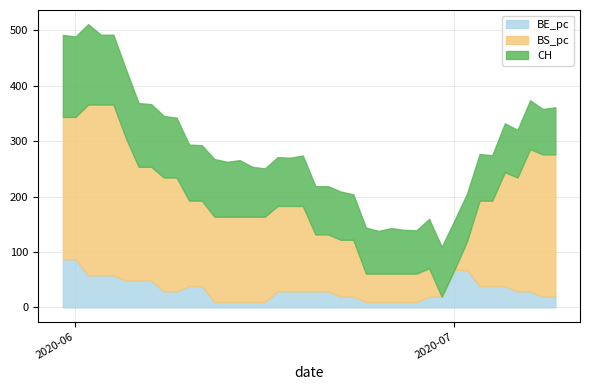

Between 29 and 2, which is larger?

2